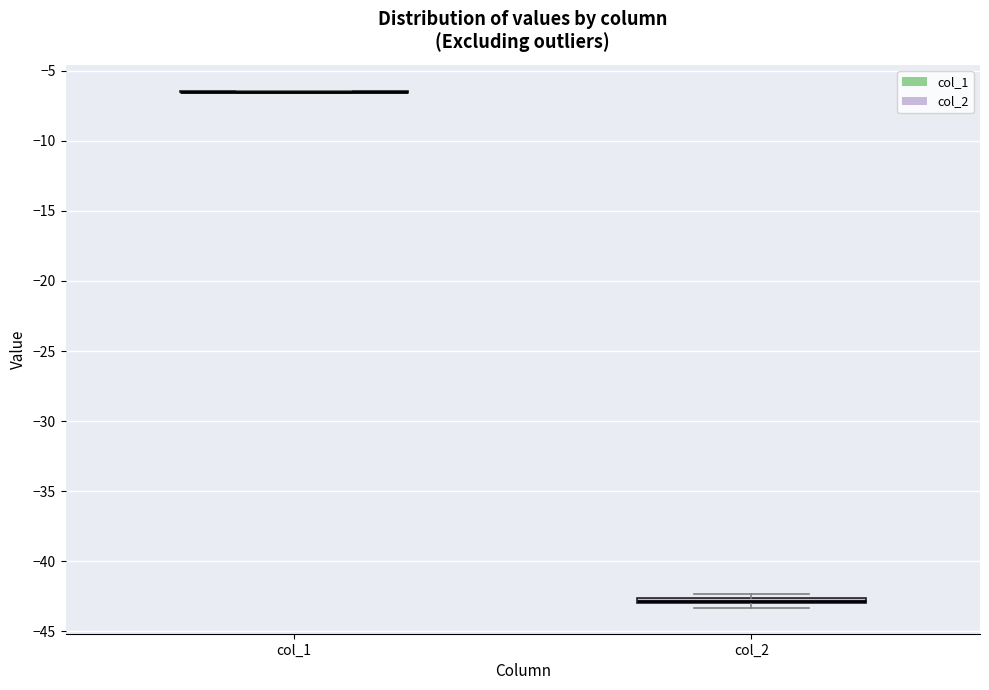

Where is the lower edge of the box for col_2 on the y-axis? The values are not printed on the chart, so give them approximately, as read against the axis.

-43.0